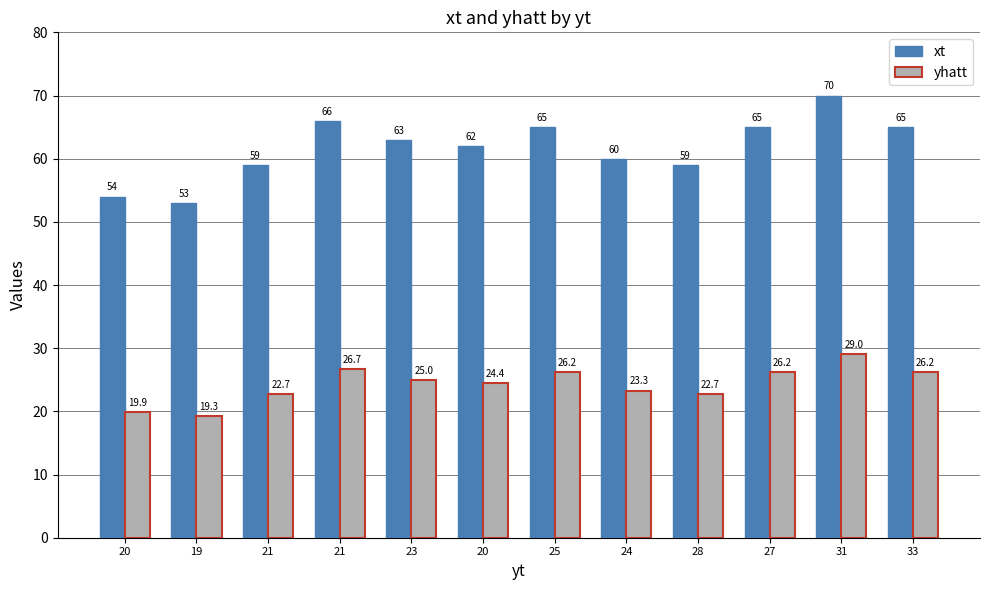

Between 23 and 21, which is larger?

23